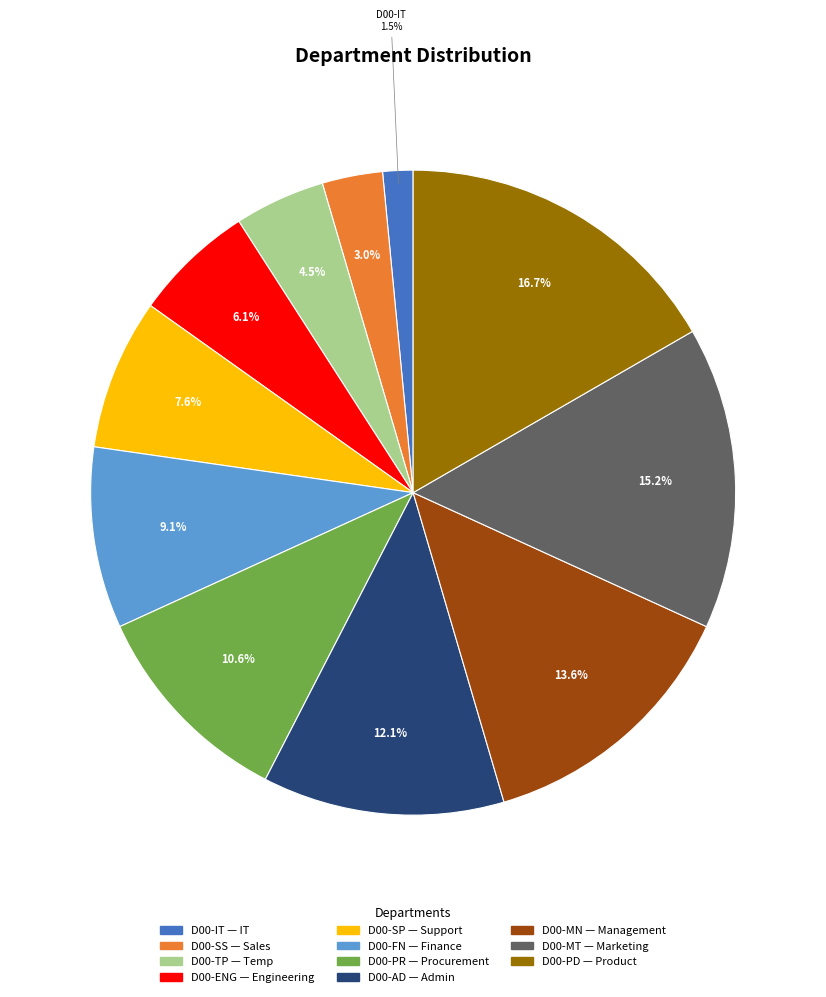

Is there a majority slice in this chart?

No